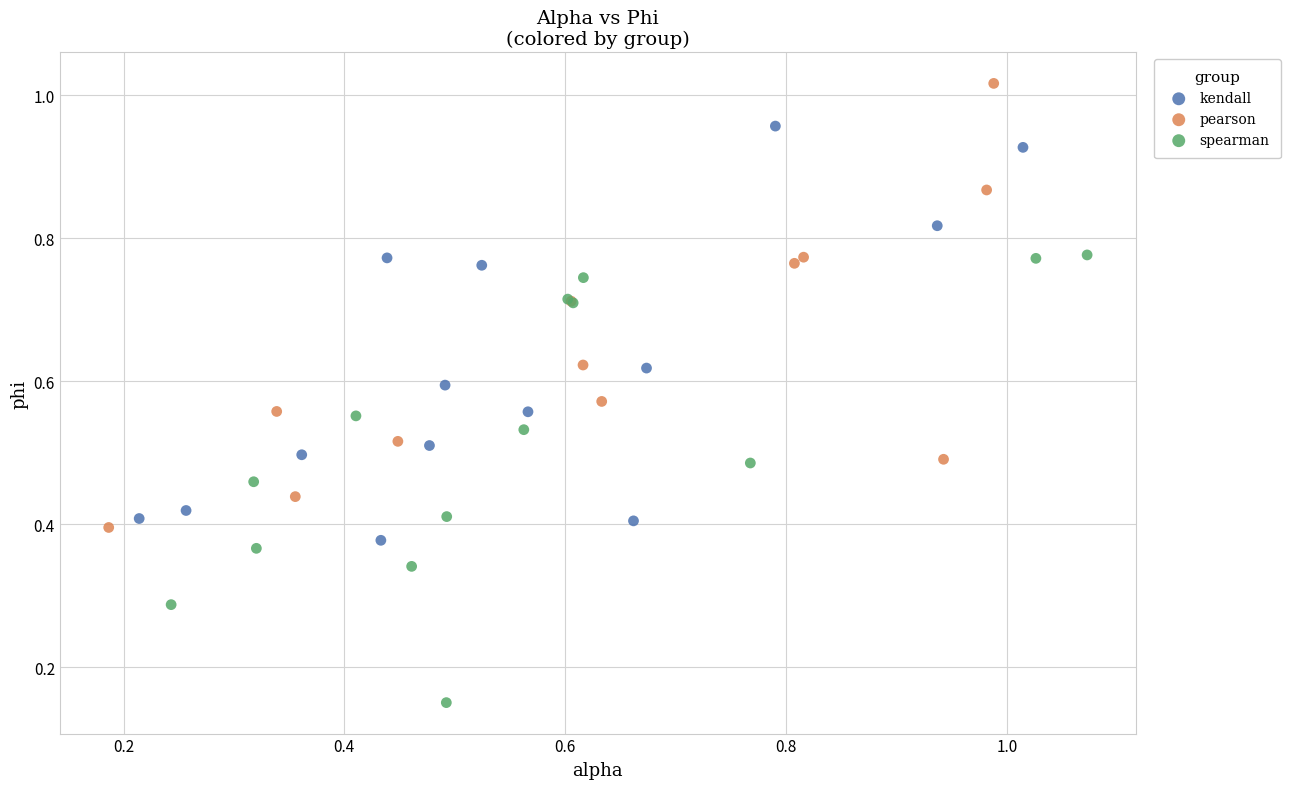

Which series contains the highest Y value?

pearson